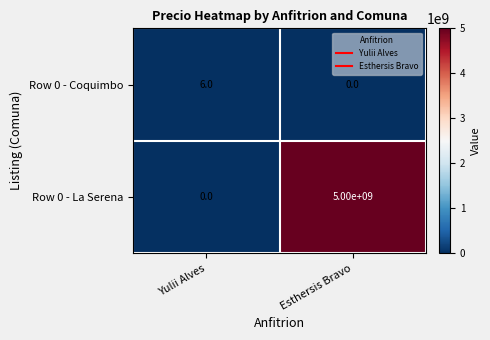

List the series in order of their peak value, highest first.

Row 0 - La Serena, Row 0 - Coquimbo